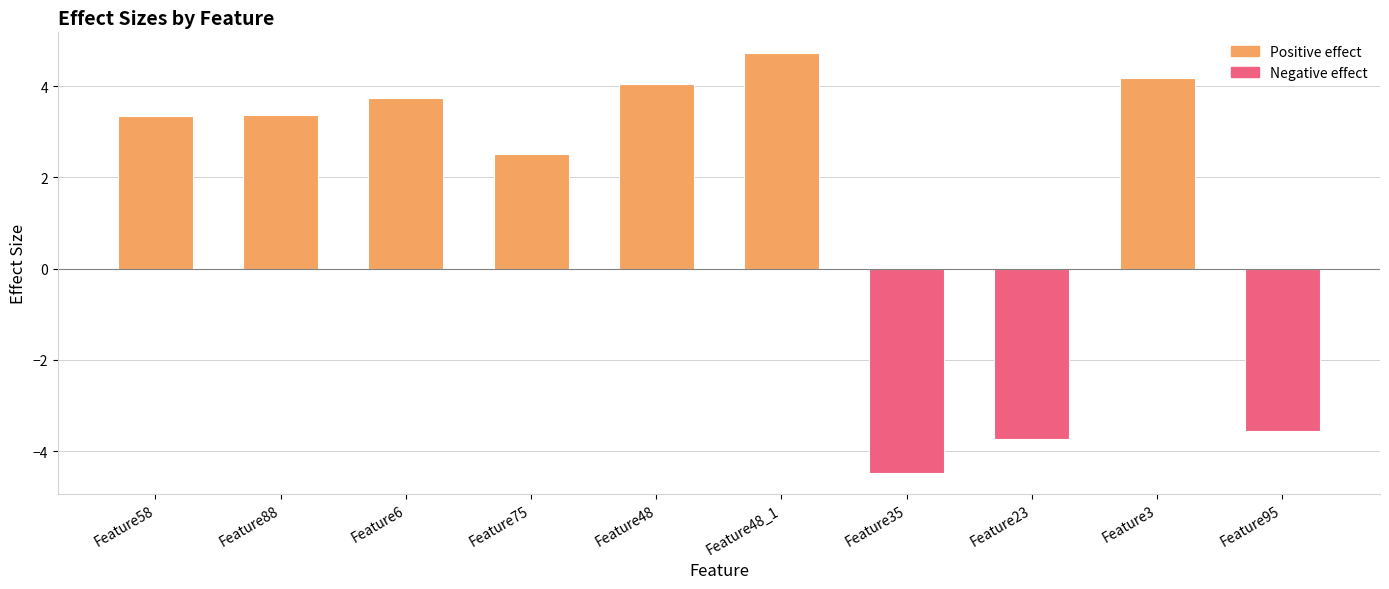

Which category has the lowest value across all series?

Feature35